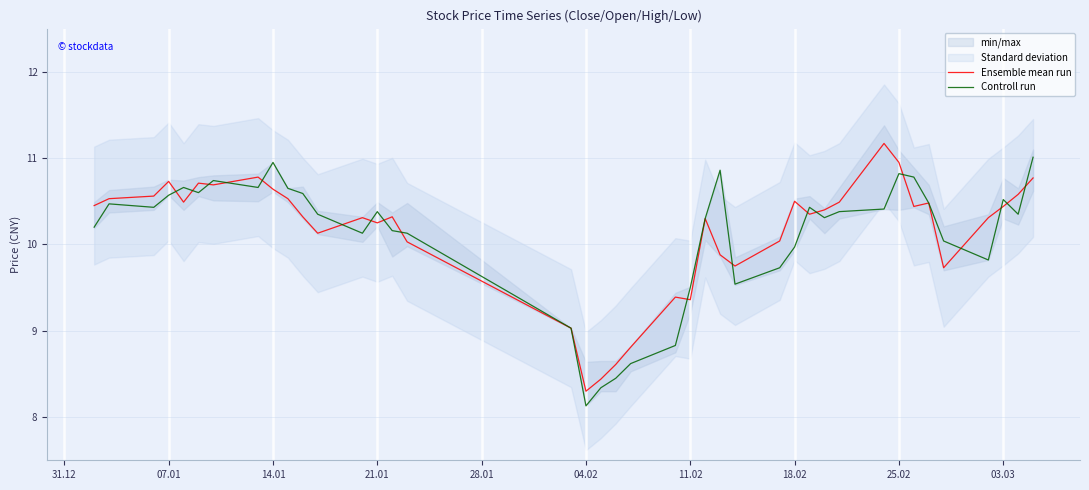

At which label does Controll run reach its minimum?

04.02